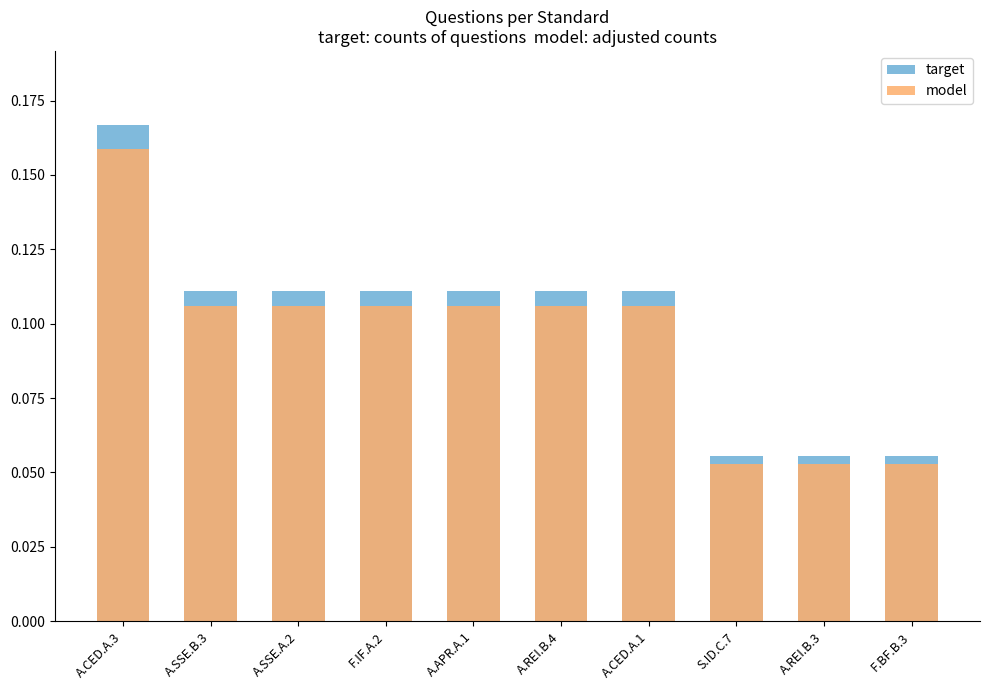

What is the value of the model bar at the 2nd from the left?

0.1